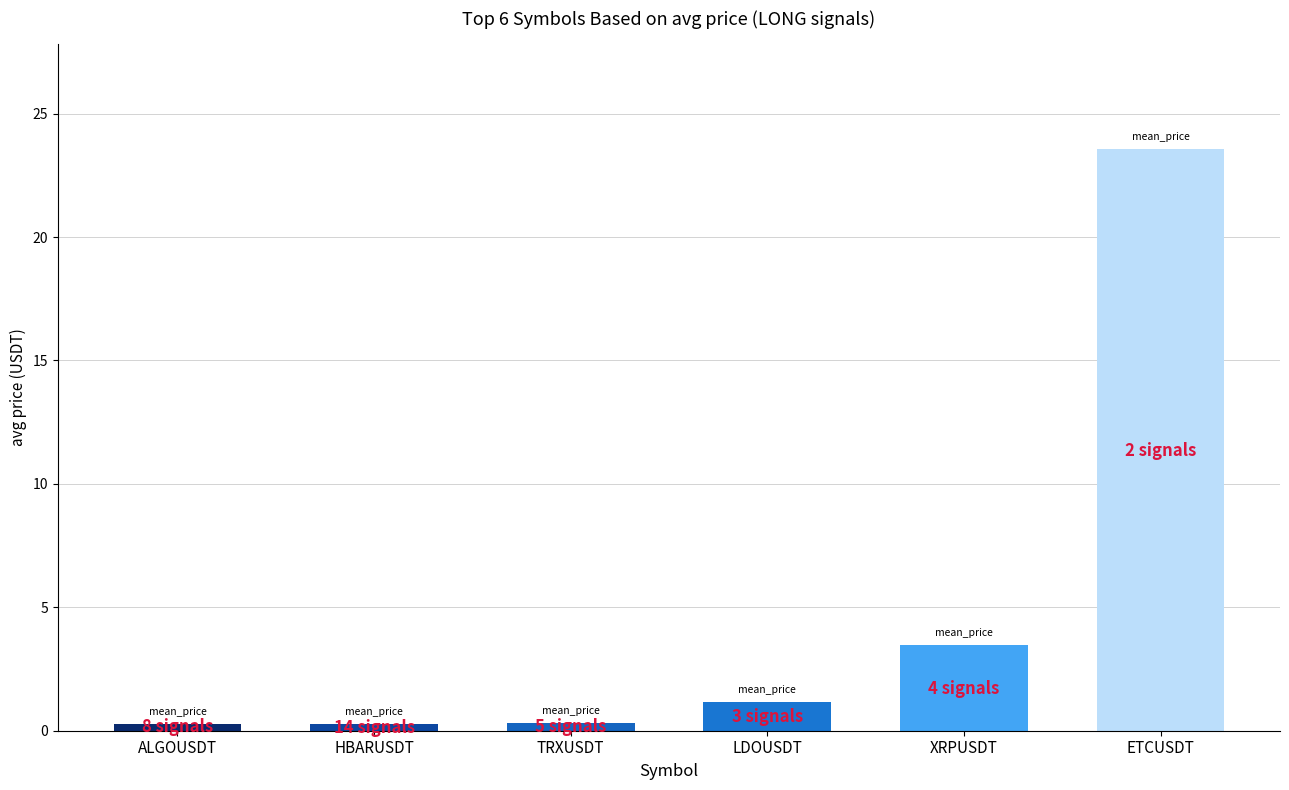

What is the maximum value shown in the chart?

23.6